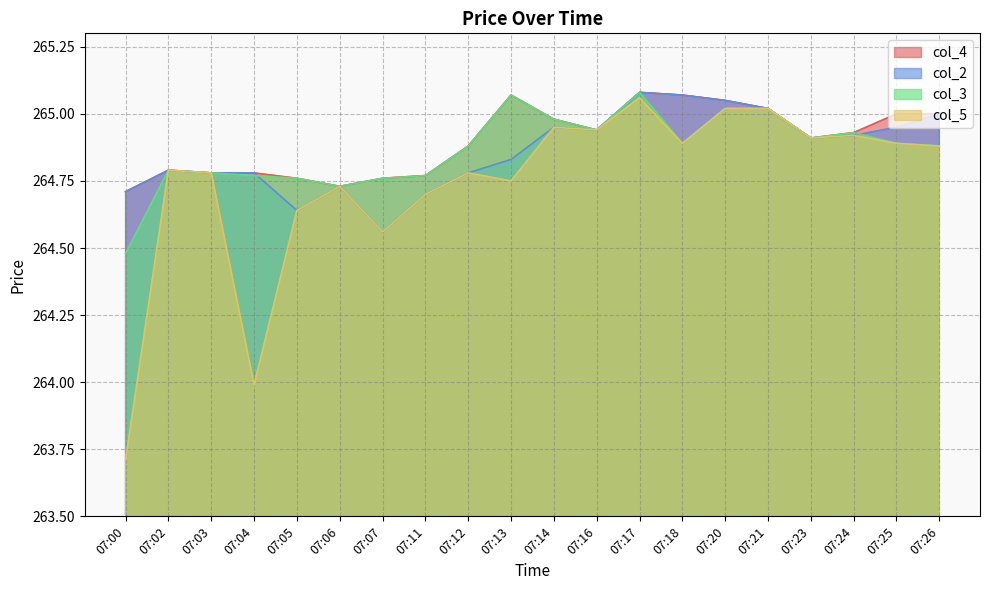

Read the col_2 value at 07:02.

264.8